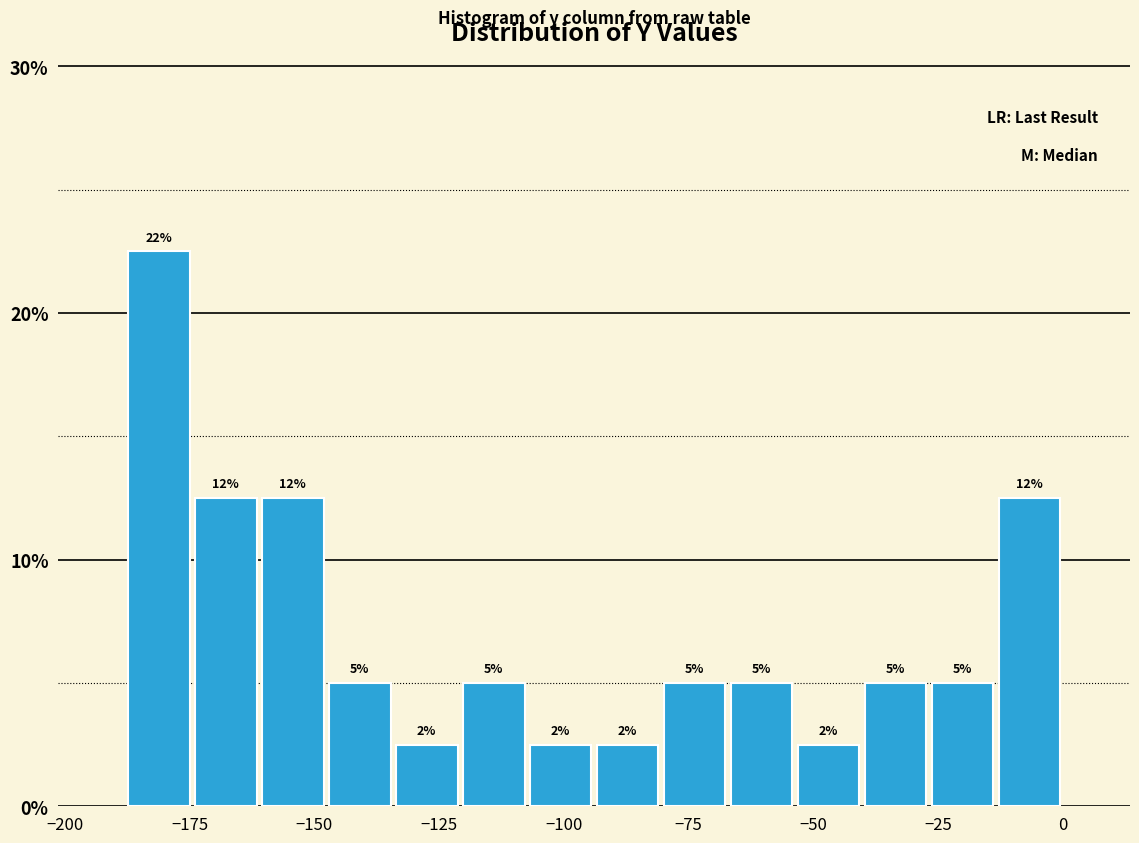

Around what value on the x-axis is the tallest bar? Give the approximate position of its centre, as read against the axis.

-180